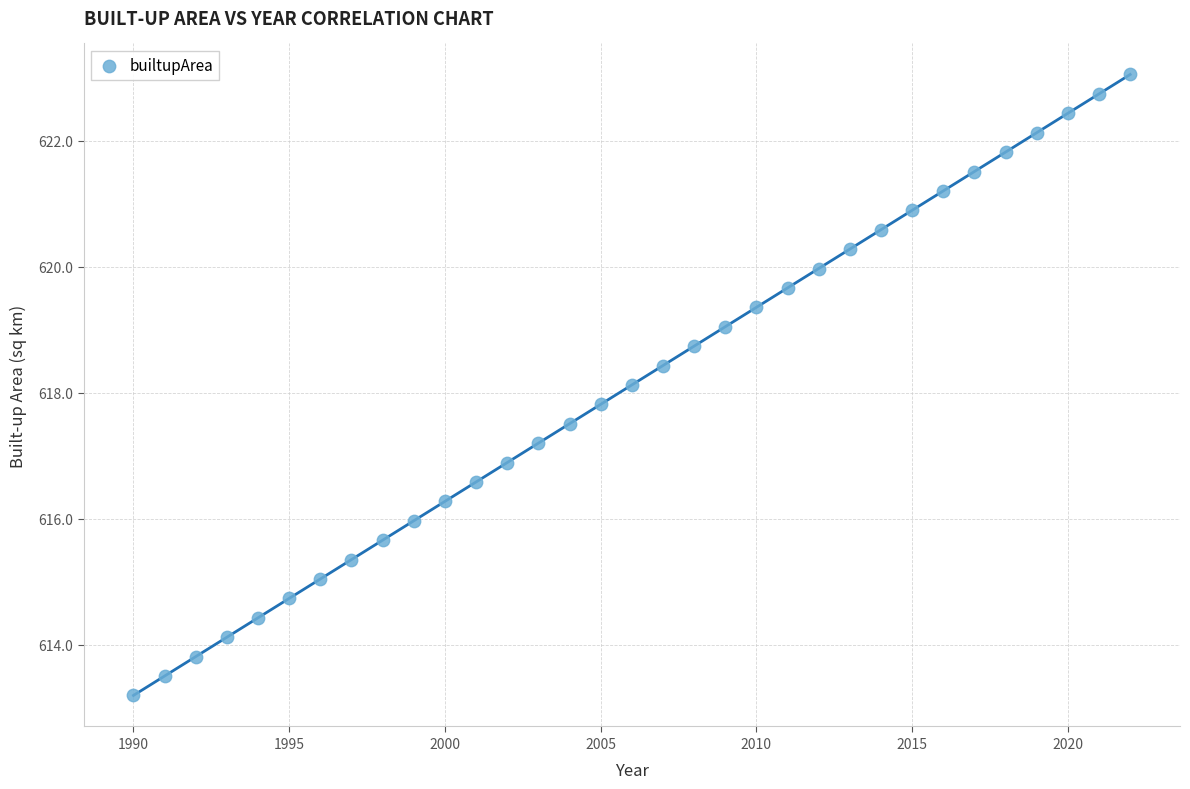

What is the range of X values (max minus min)?

32.0